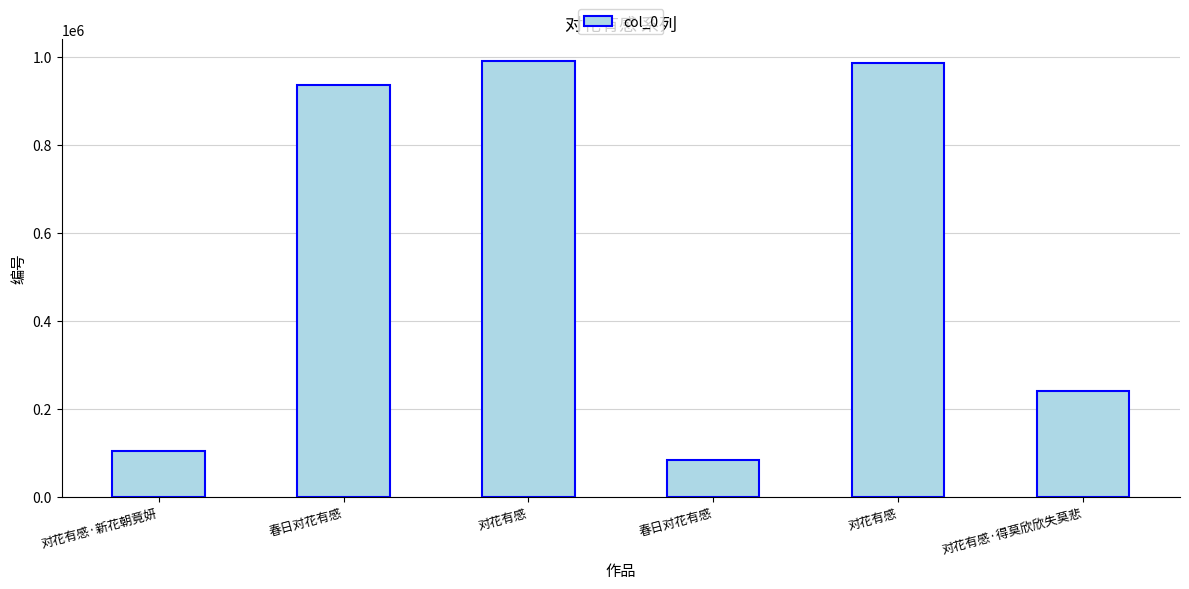

Is it true that the value at 对花有感 is 1393734?

False